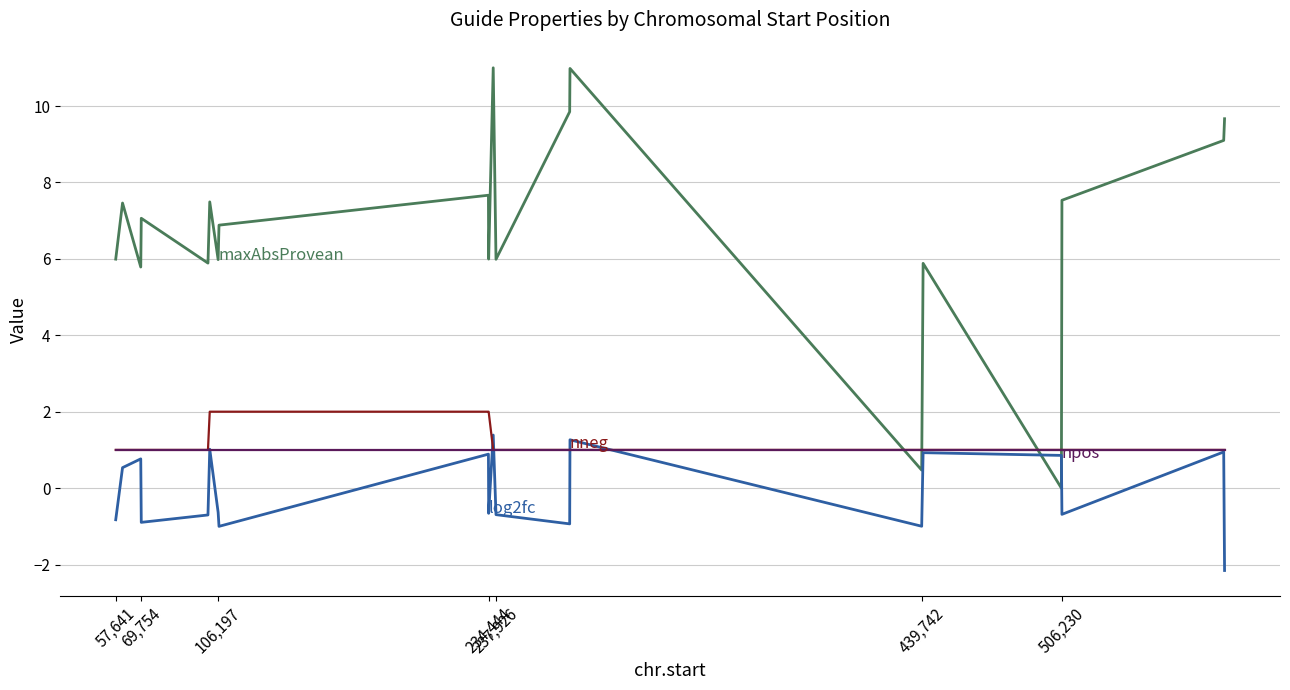

What is the smallest value displayed?

-2.2